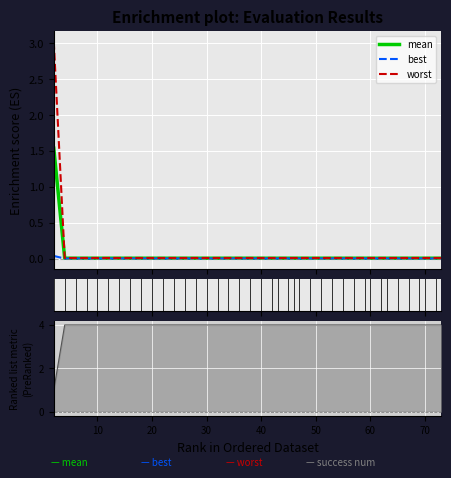

Is the value of mean at 33 greater than the value of worst at 10?

No